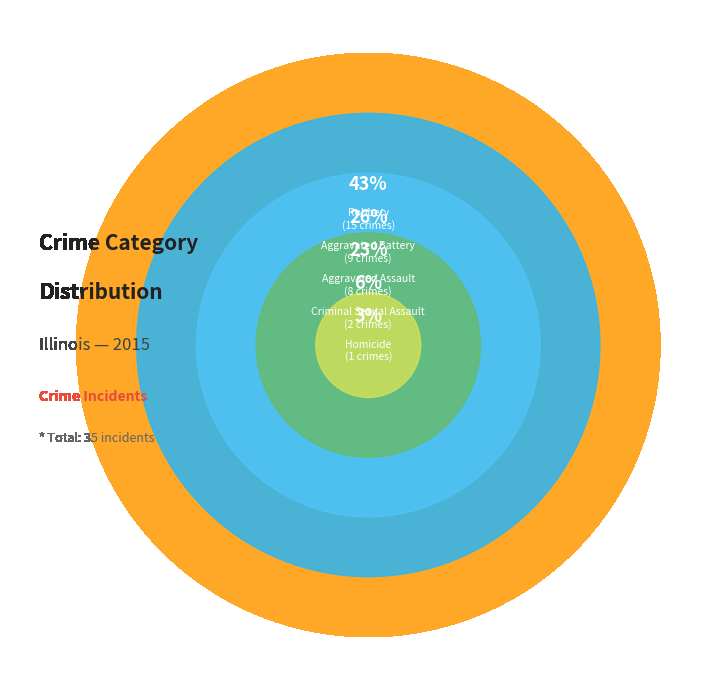

Which category has the biggest portion of the pie?

Robbery